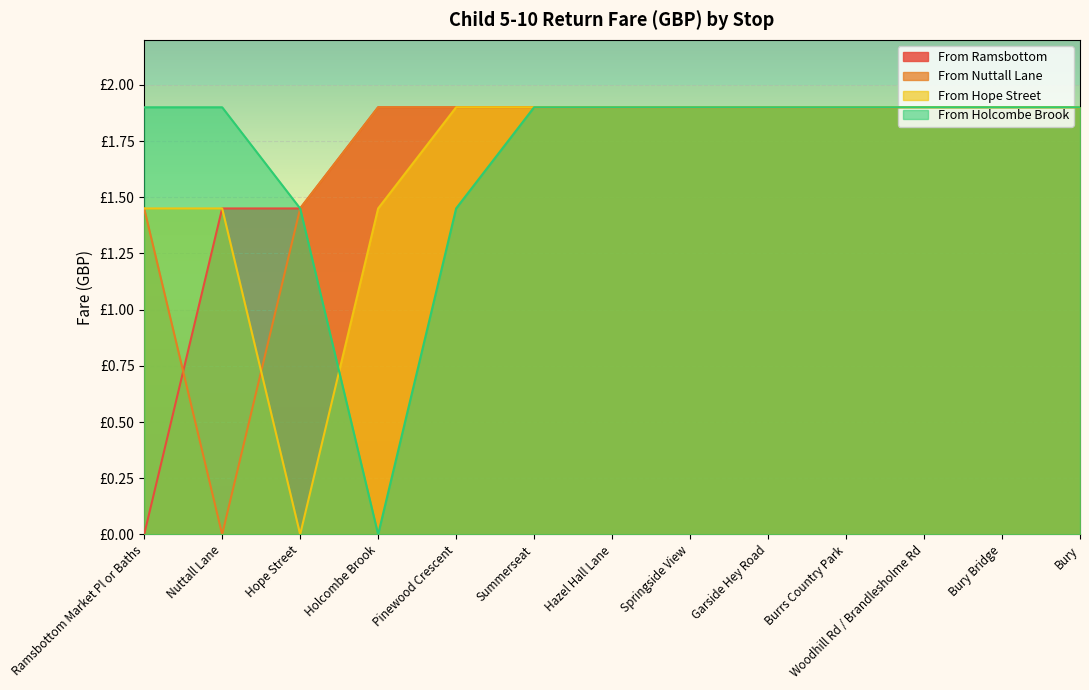

Which category has the highest value in the From Nuttall Lane series?

Holcombe Brook